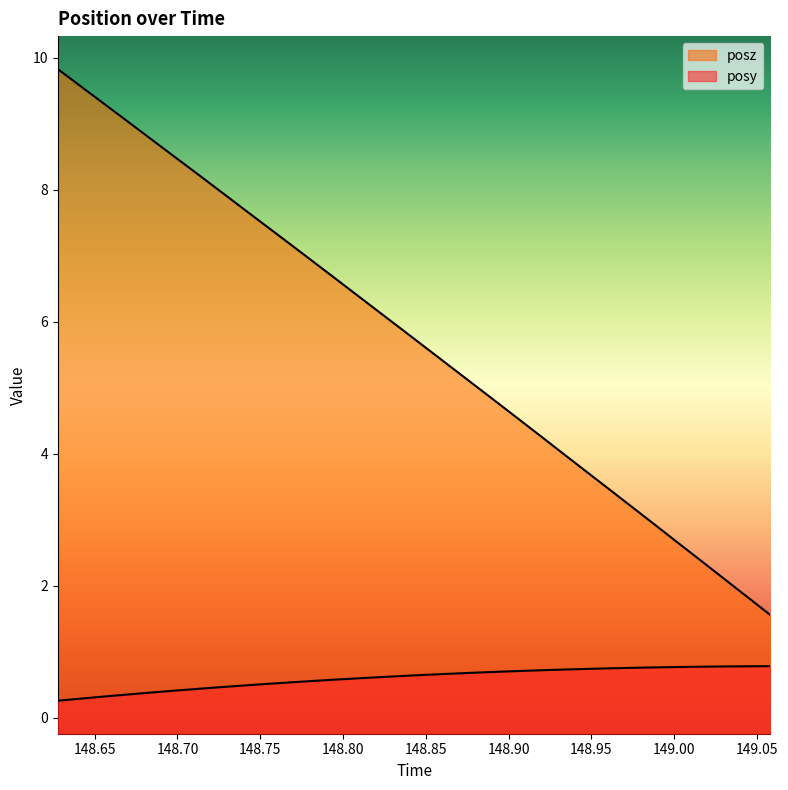

What is the minimum value shown in the chart?

0.3